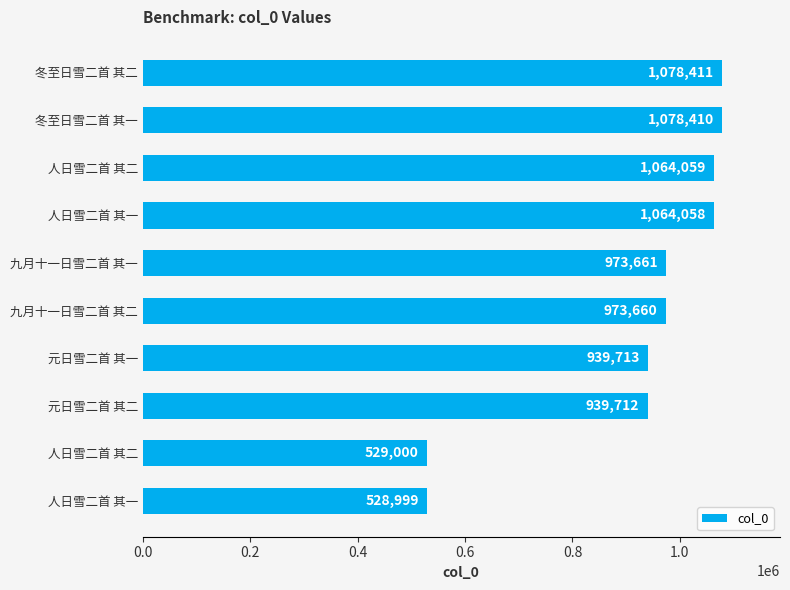

How many bars are there in total?

10